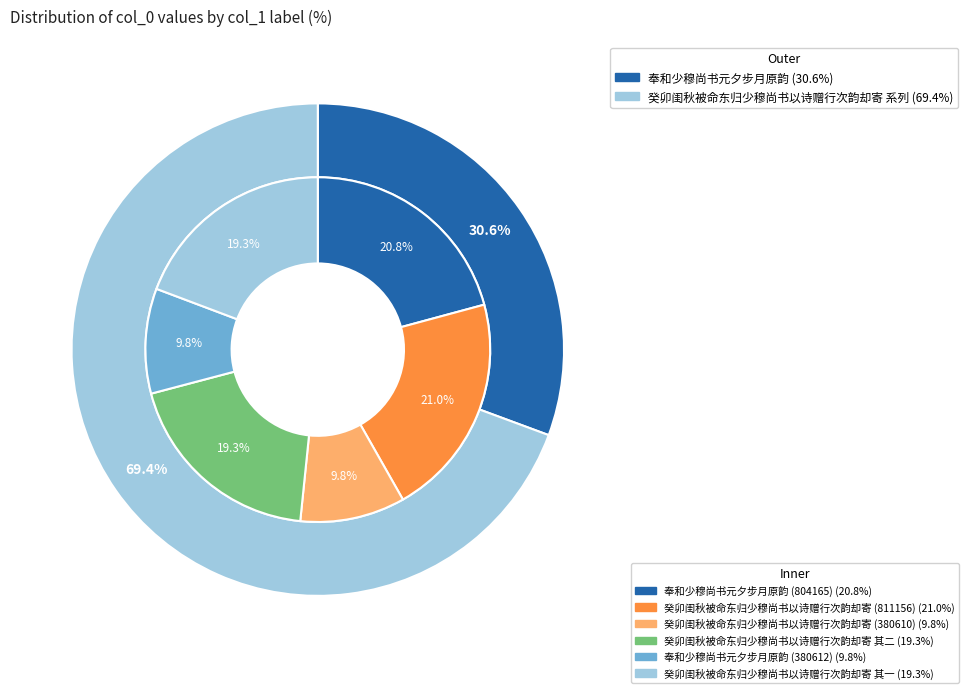

Which slice is the smallest?

癸卯闺秋被命东归少穆尚书以诗赠行次韵却寄